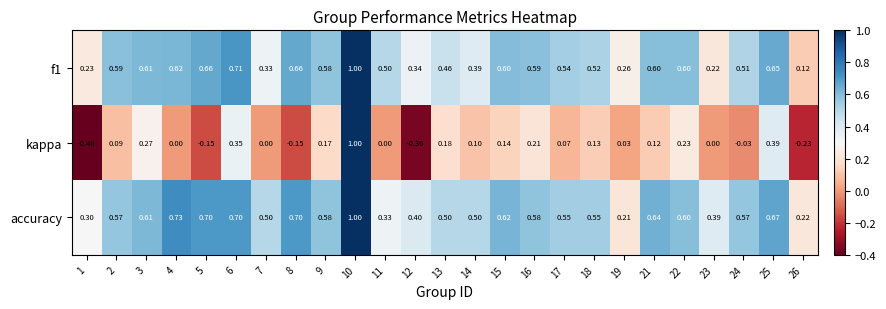

Which series has the largest total across all categories?

accuracy